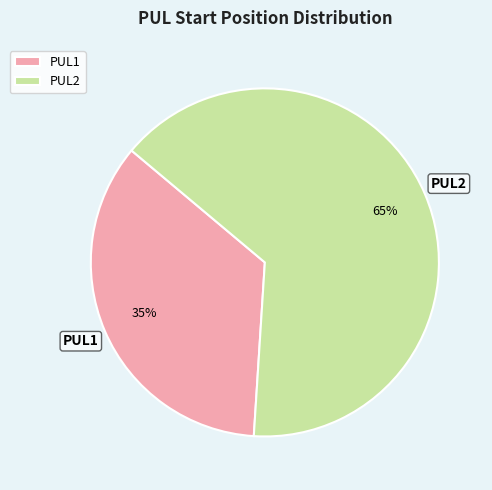

Do PUL1 and PUL2 together represent more than half of the pie?

Yes